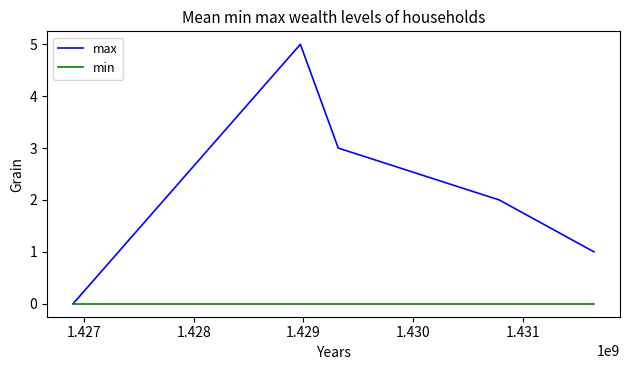

True or false: max has more than 2 interior local peaks.

False